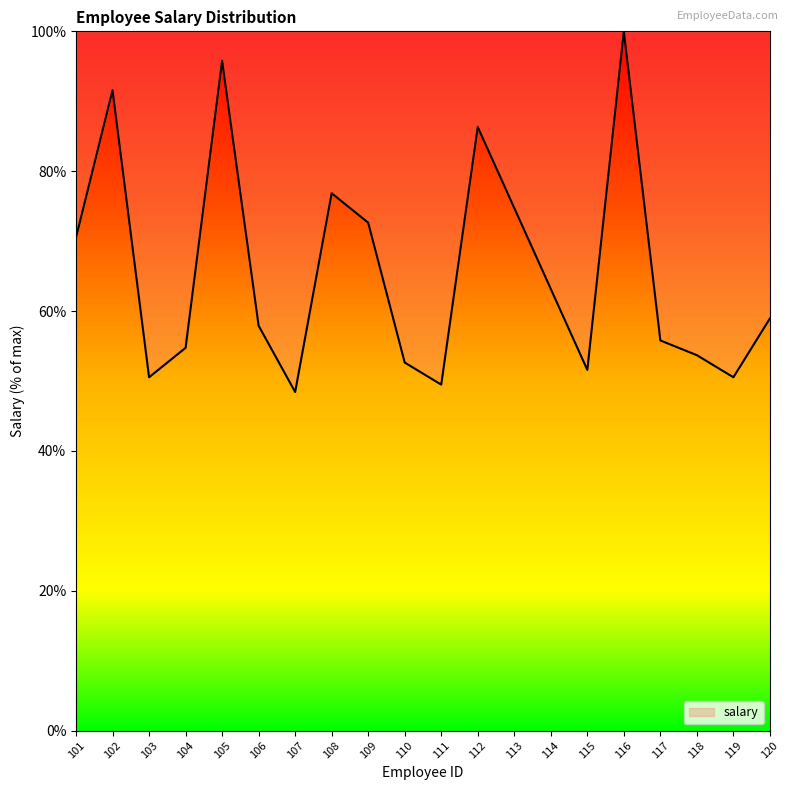

What is the maximum value shown in the chart?

100.0